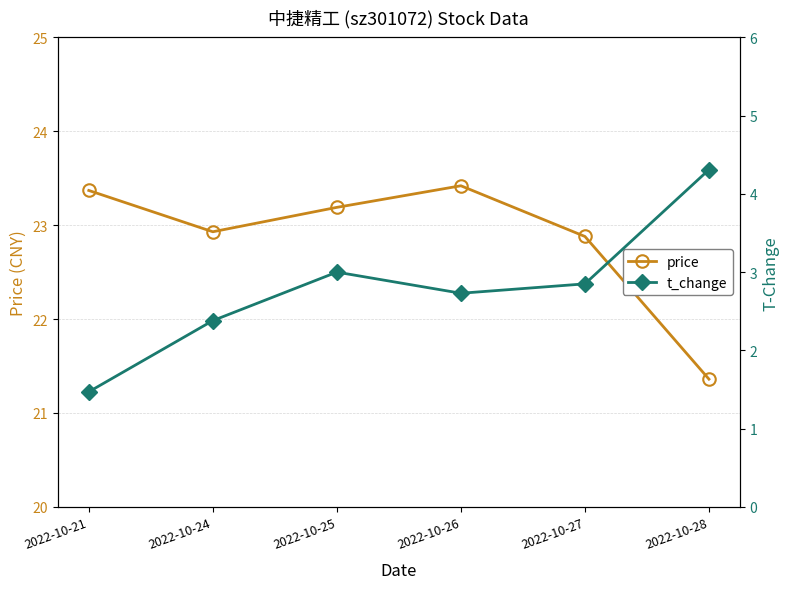

Between 2022-10-27 and 2022-10-28, which is larger?

2022-10-27